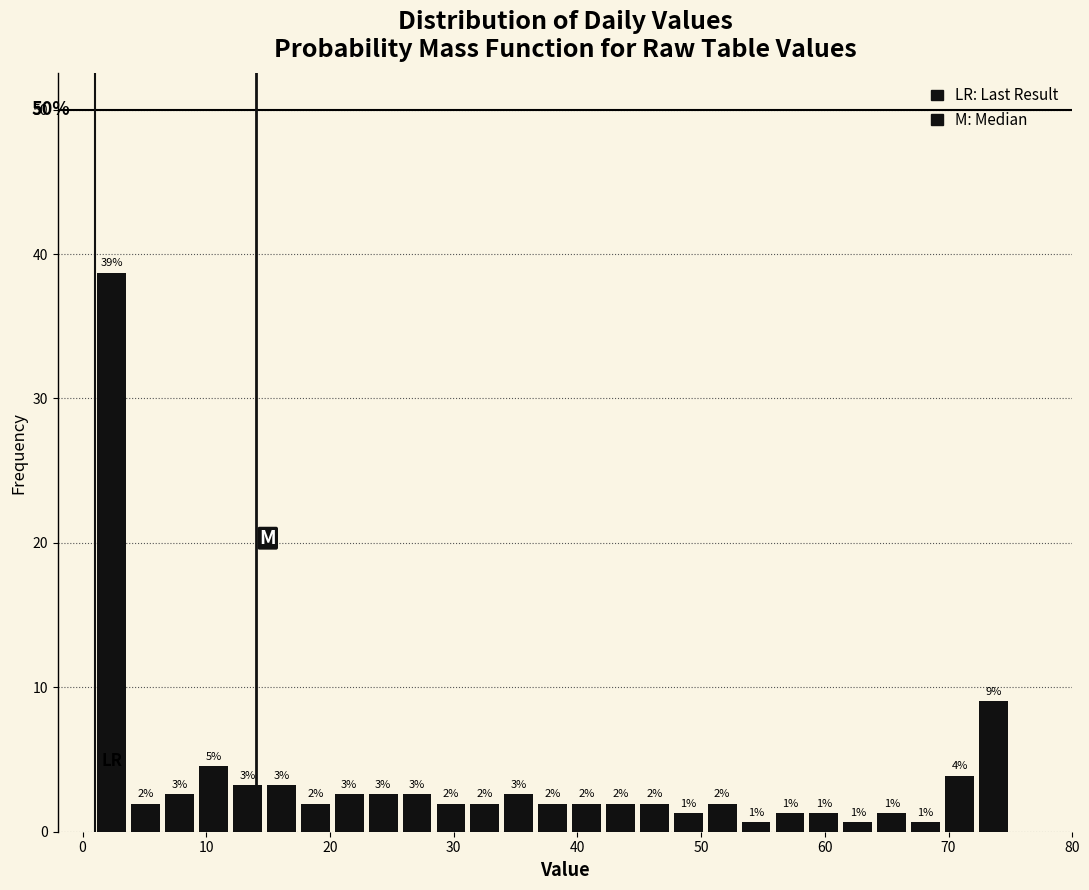

Read against the x-axis, roughly where is the centre of the tallest bar?

2